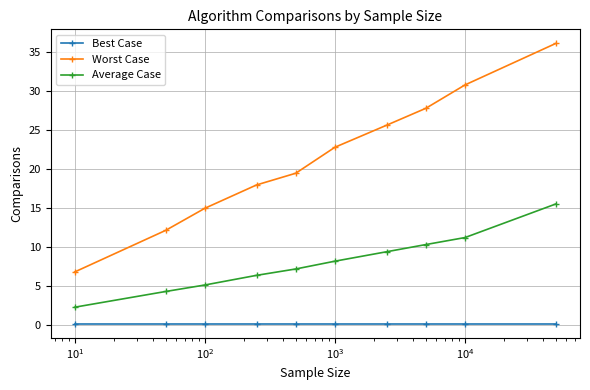

At how many categories does at least one series exceed 17?

7